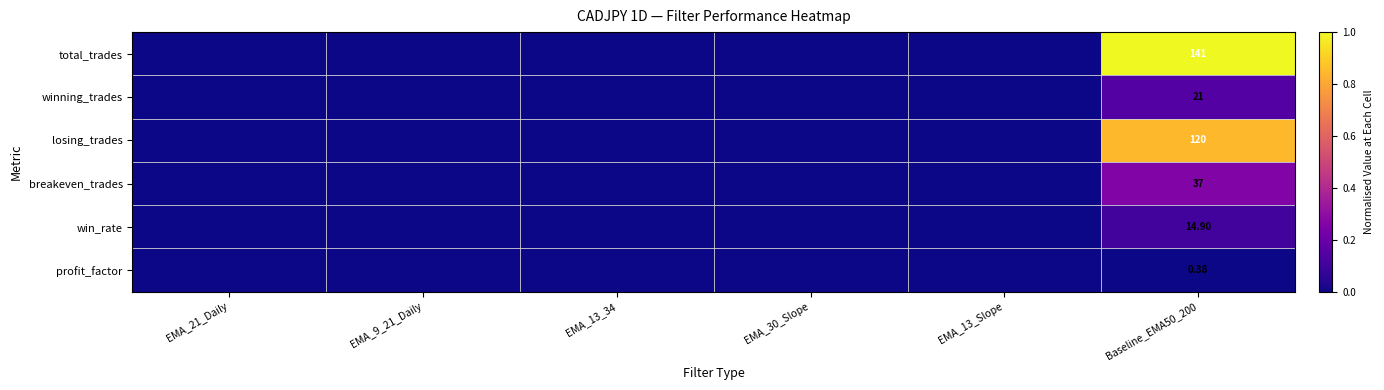

How many distinct data groups are displayed?

6